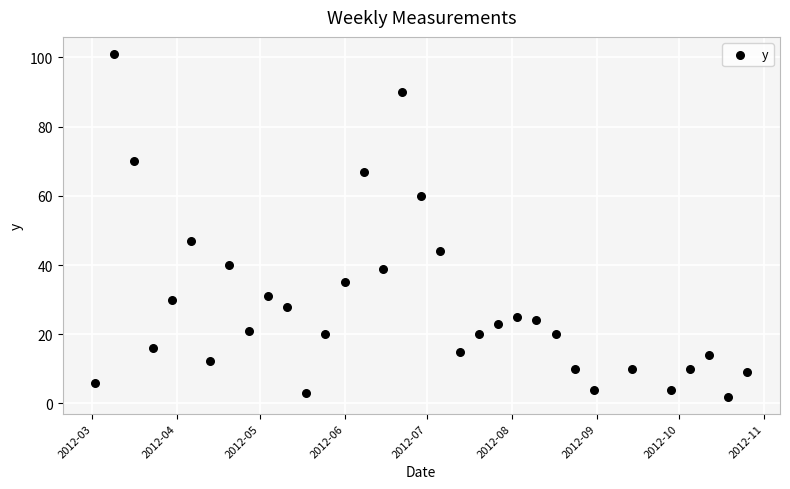

What Y value in the scatter plot is closest to 51?

47.0